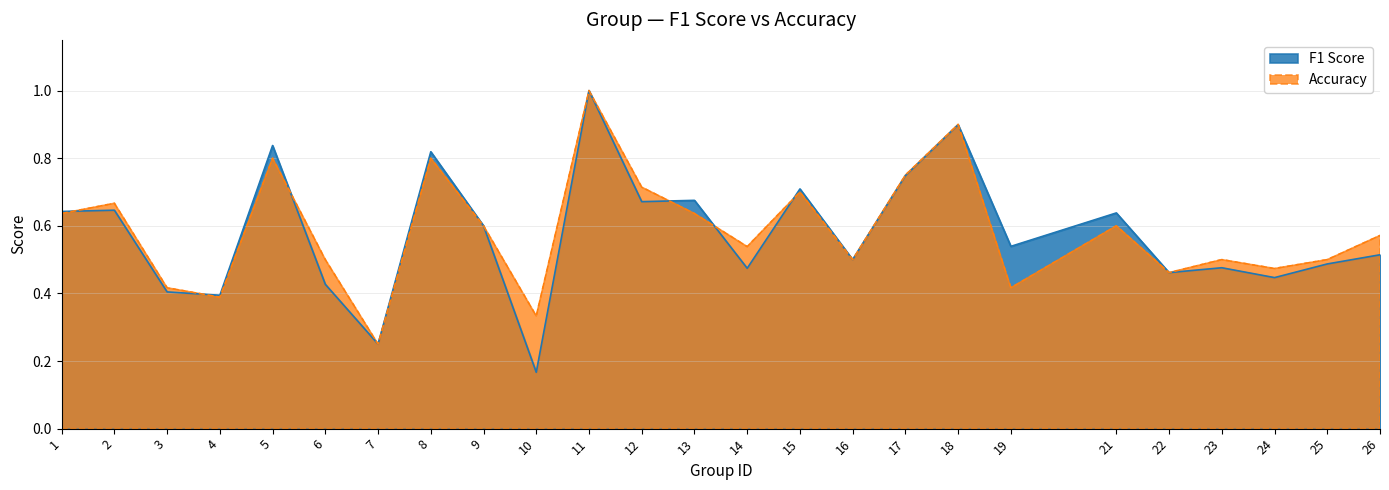

How many Accuracy values are between 0 and 1?

25